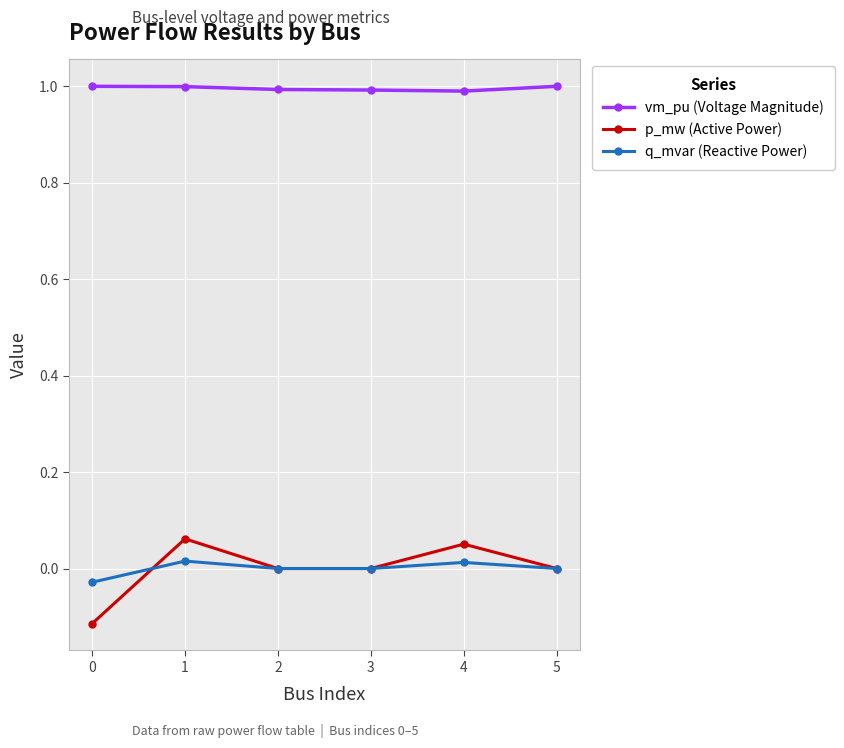

What is the spread (max minus min) of values at 0?

1.1